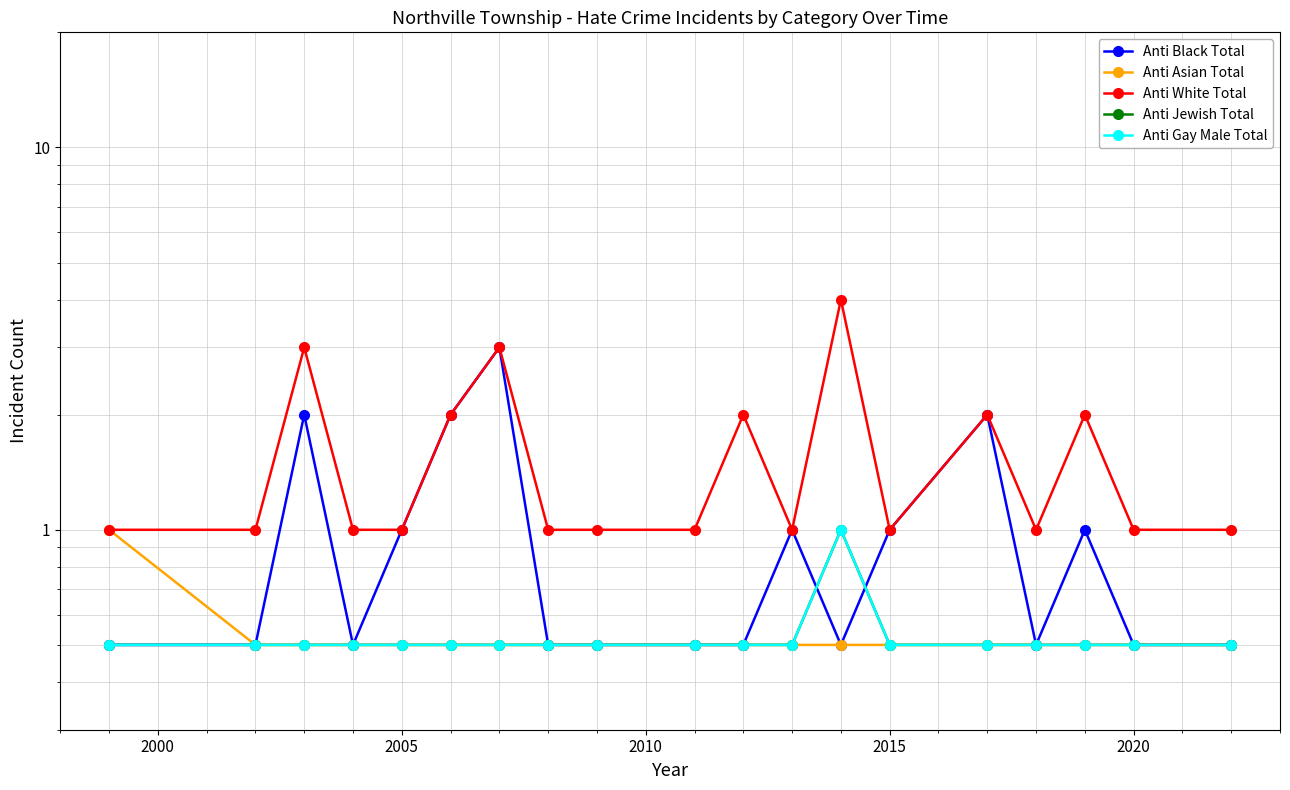

What is the maximum value shown in the chart?

4.0